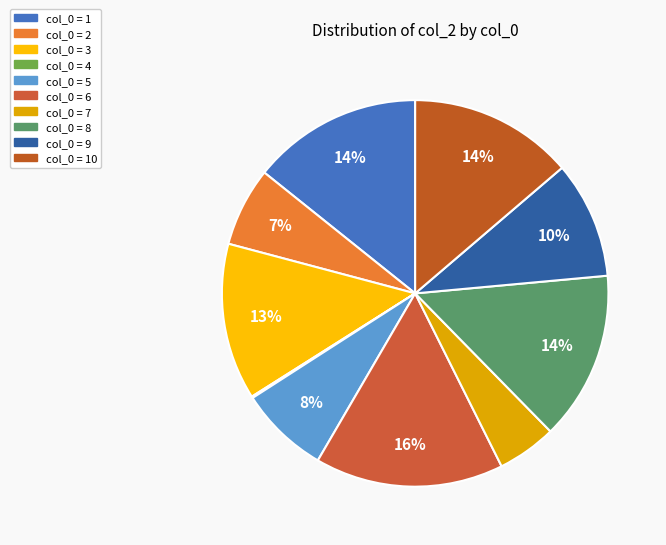

Rank the categories by value from lowest to highest.

4, 7, 2, 5, 9, 3, 10, 8, 1, 6